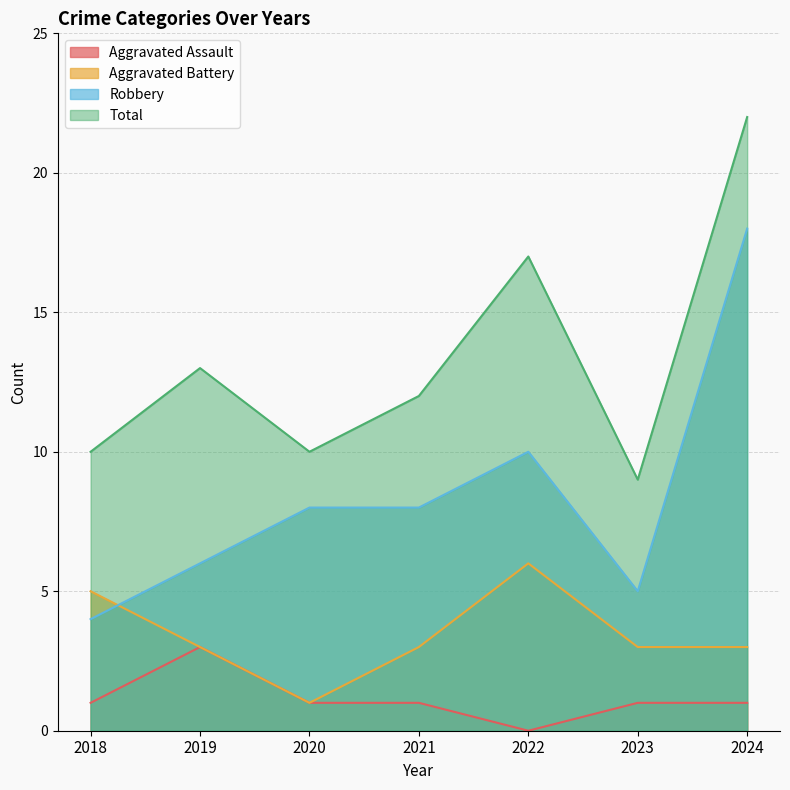

After their last crossing, which series has the higher values: Aggravated Battery or Robbery?

Robbery